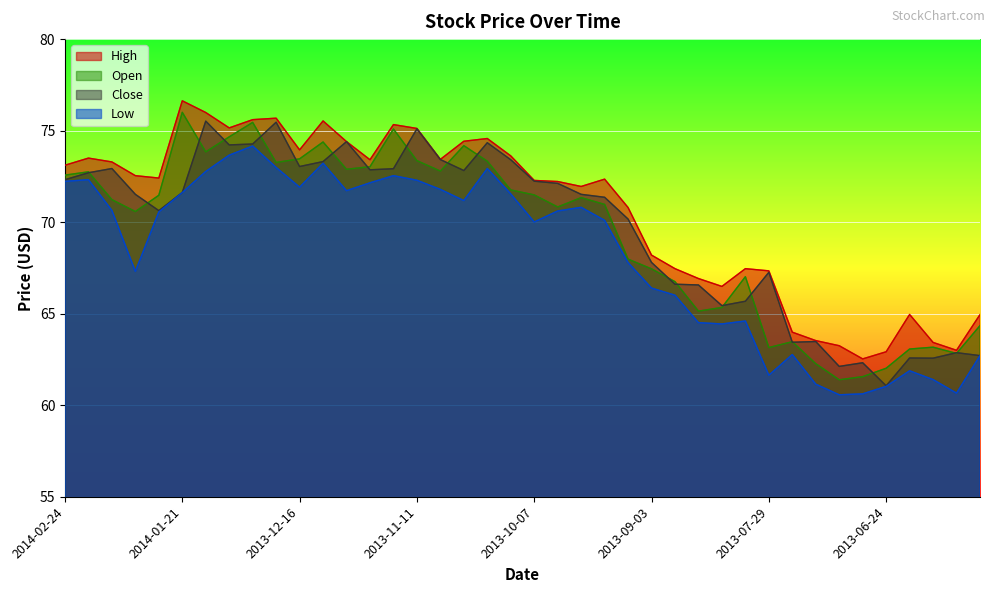

Between 2013-06-17 and 2013-11-25, which is larger?

2013-11-25